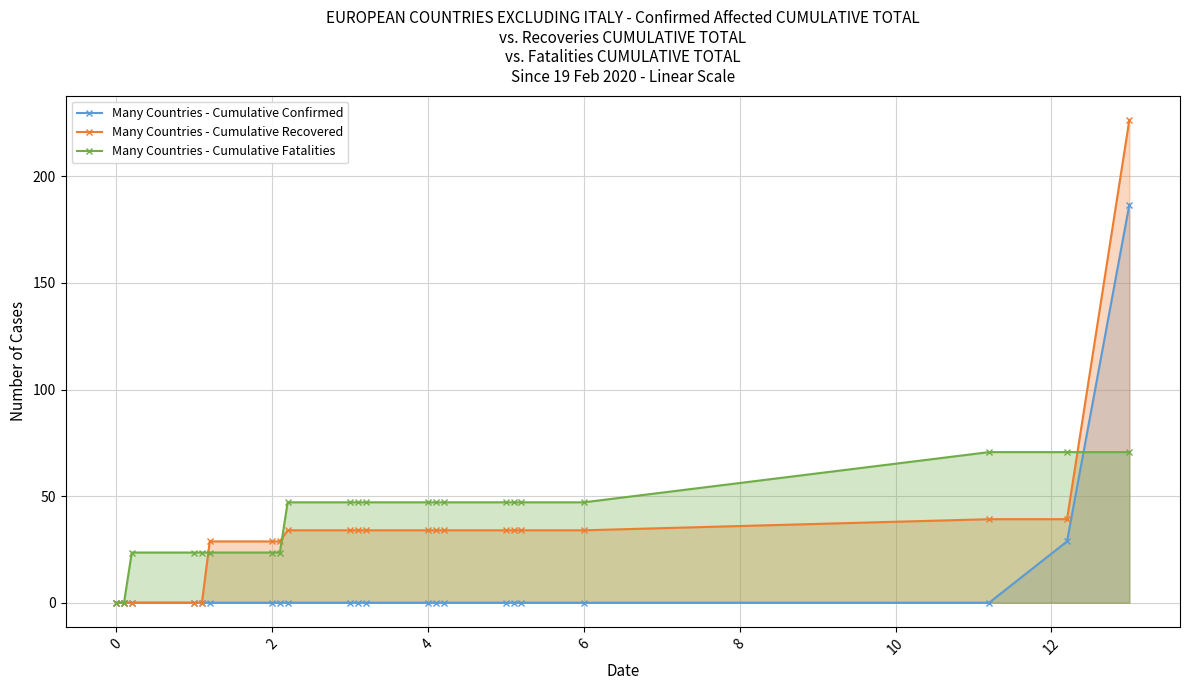

How many lines are shown in the chart?

3